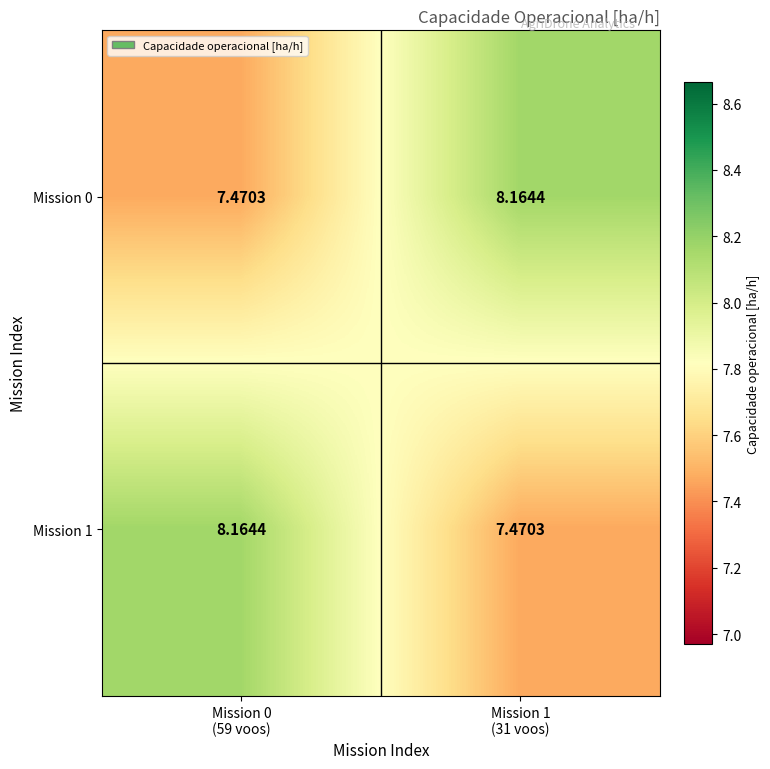

What is the total value across all series at Mission 0
(59 voos)?

15.6